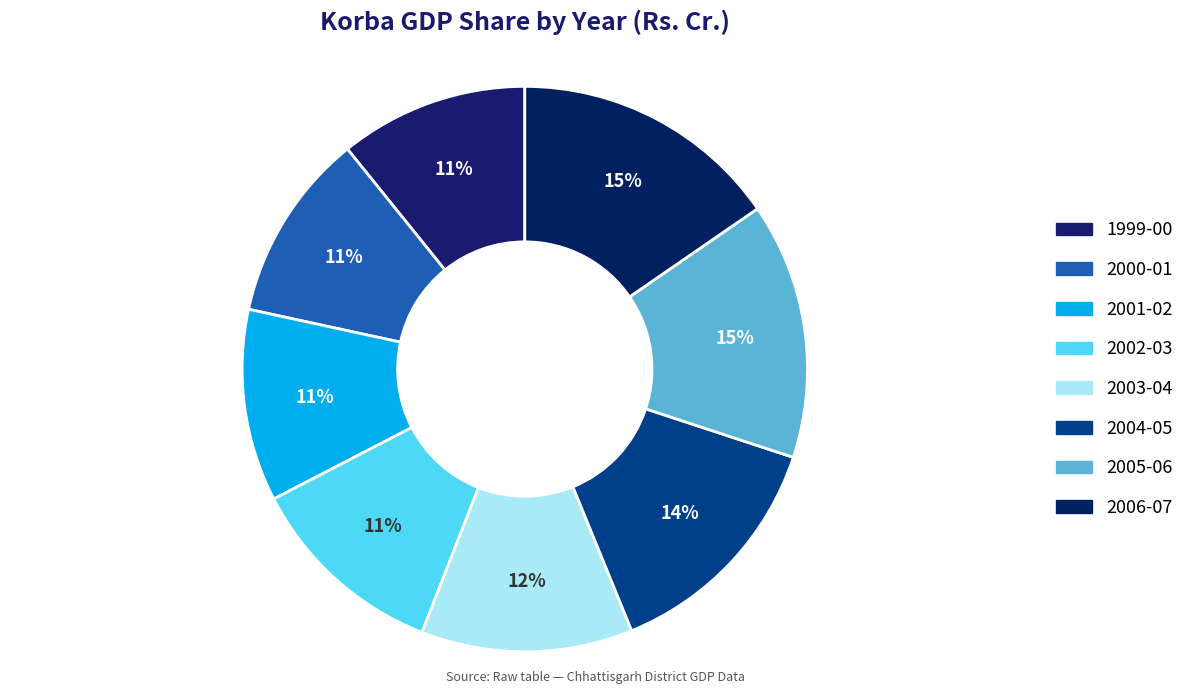

How many slices are in this pie chart?

8